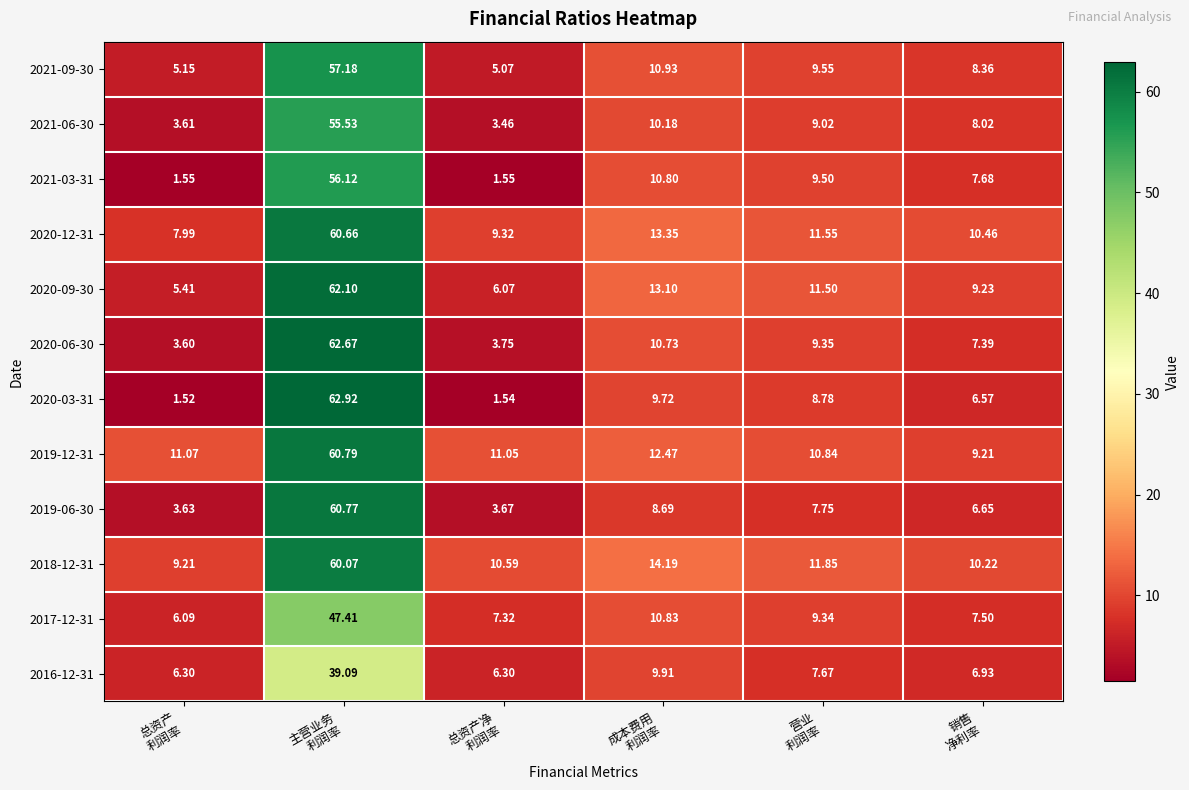

Count the number of categories in the chart.

6